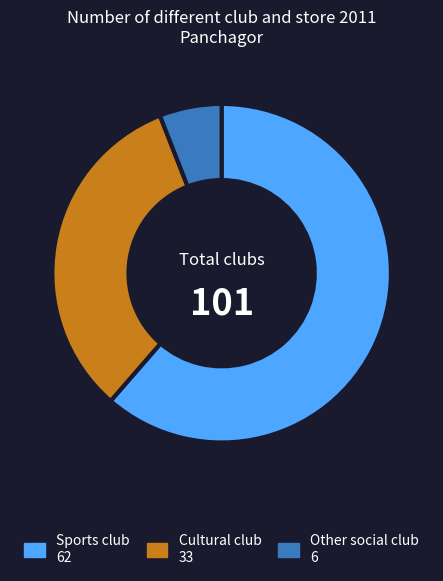

Count the number of slices in the pie.

3